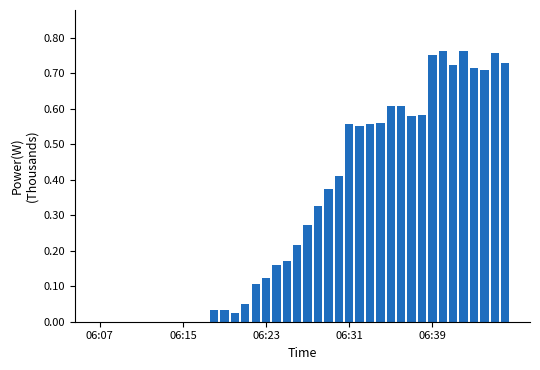

What is the sum of all values?

12.8